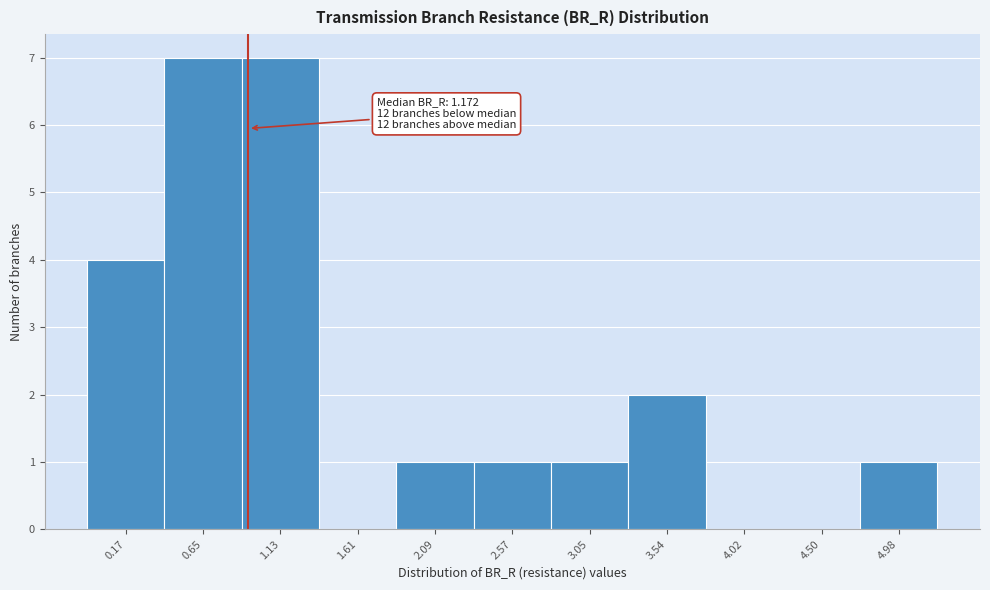

Reading left to right, what are all the values shown in this chart?

0.17=4	0.65=7	1.13=7	1.61=0	2.09=1	2.57=1	3.05=1	3.54=2	4.02=0	4.50=0	4.98=1